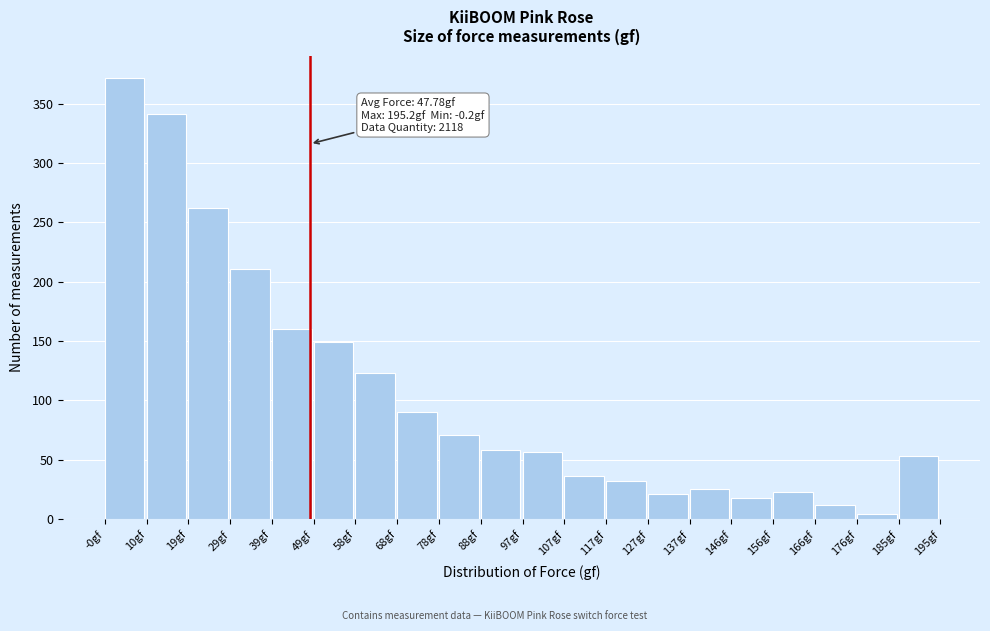

Which range on the x-axis has the tallest bar?

0 to 10